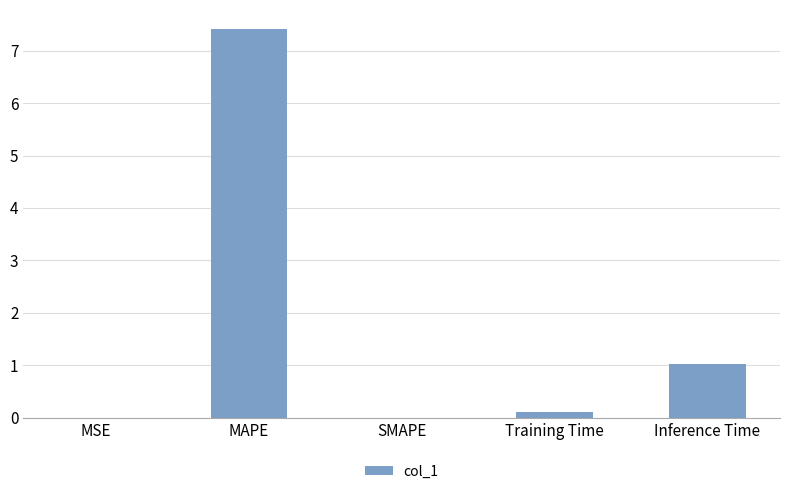

Is it true that the value at SMAPE is -2.8?

False